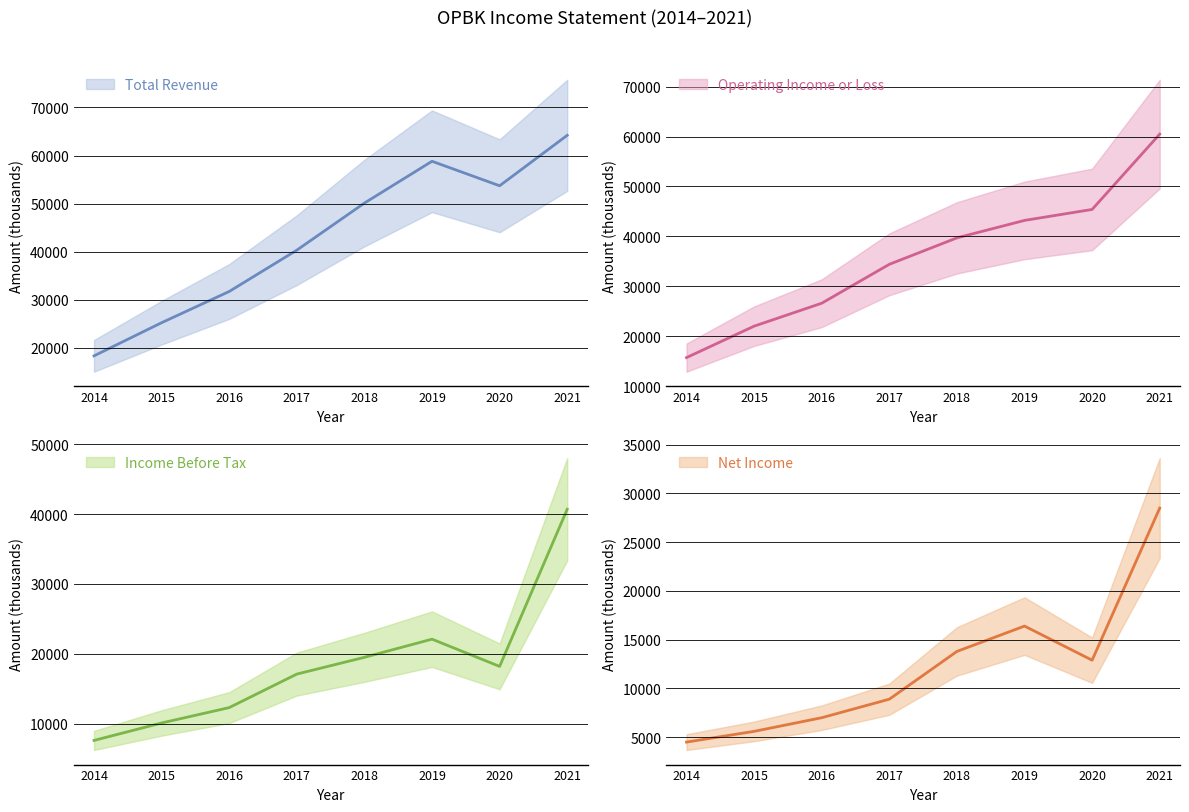

What is the value of the Net Income point at the 8th from the left?

28500